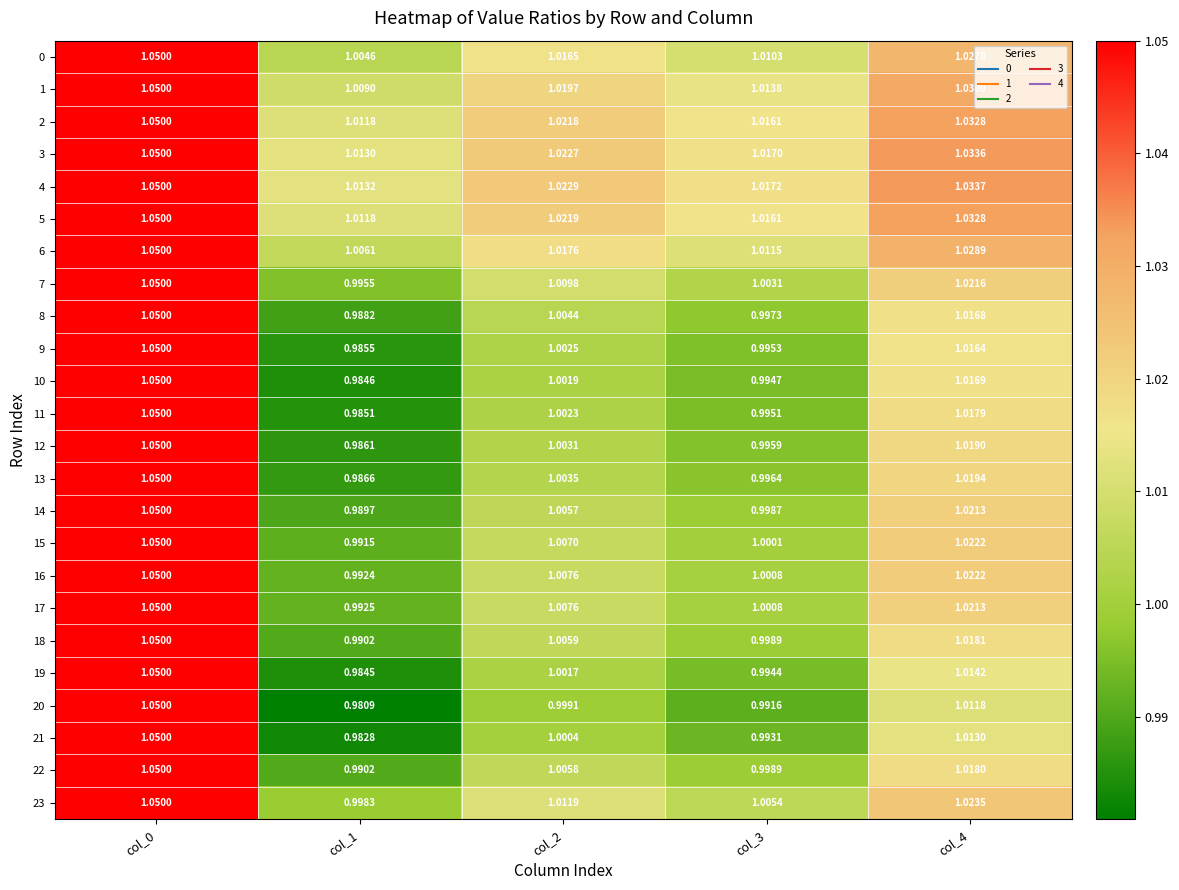

Is the value of 3 at col_3 greater than the value of 14 at col_3?

Yes